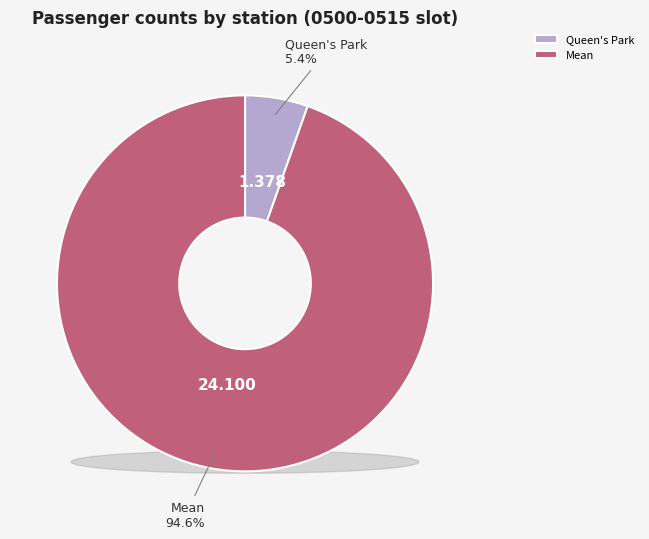

Which has a higher value, Mean or Queen's Park?

Mean